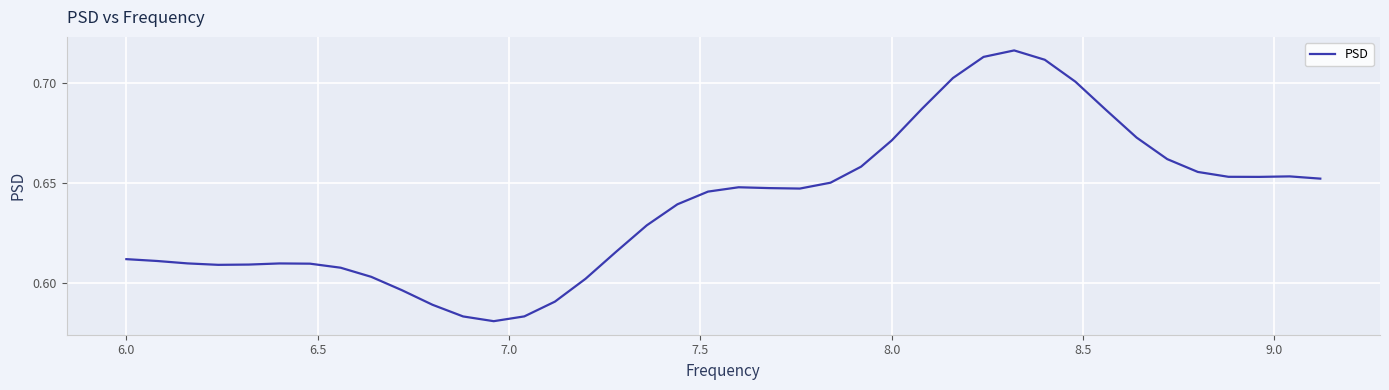

How many lines are shown in the chart?

1